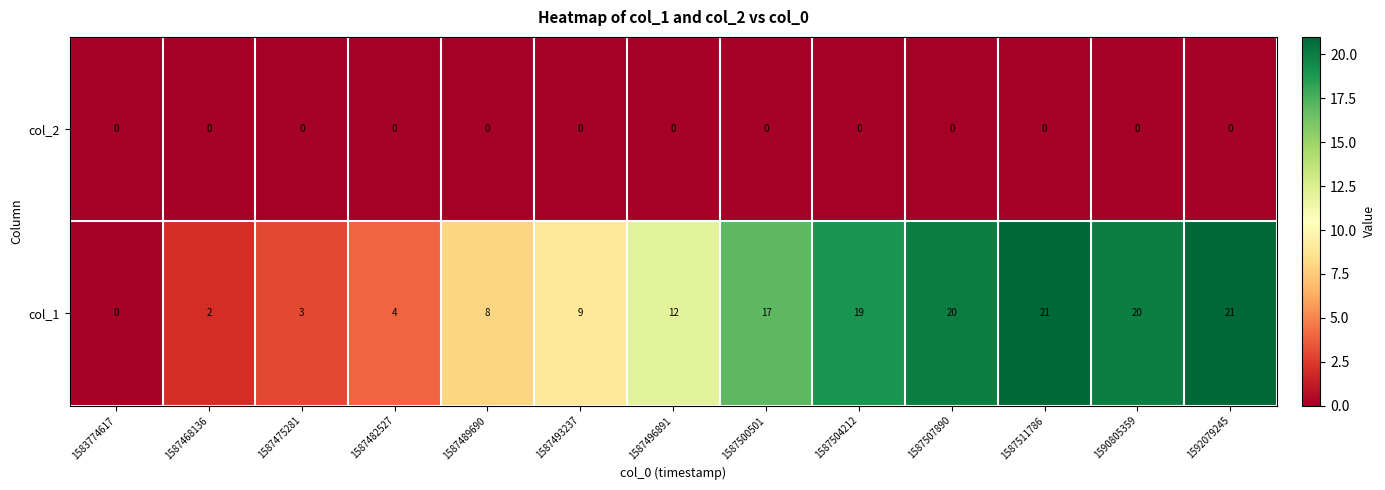

What is the difference between the second highest and second lowest values in the col_1 series?

19